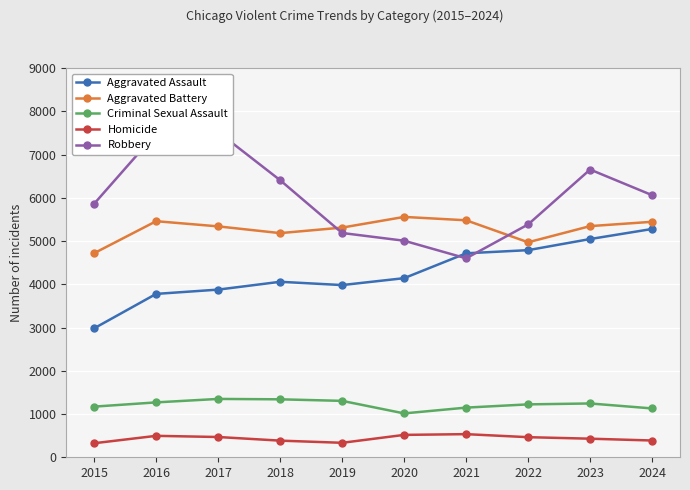

True or false: Criminal Sexual Assault and Robbery cross at least once.

False